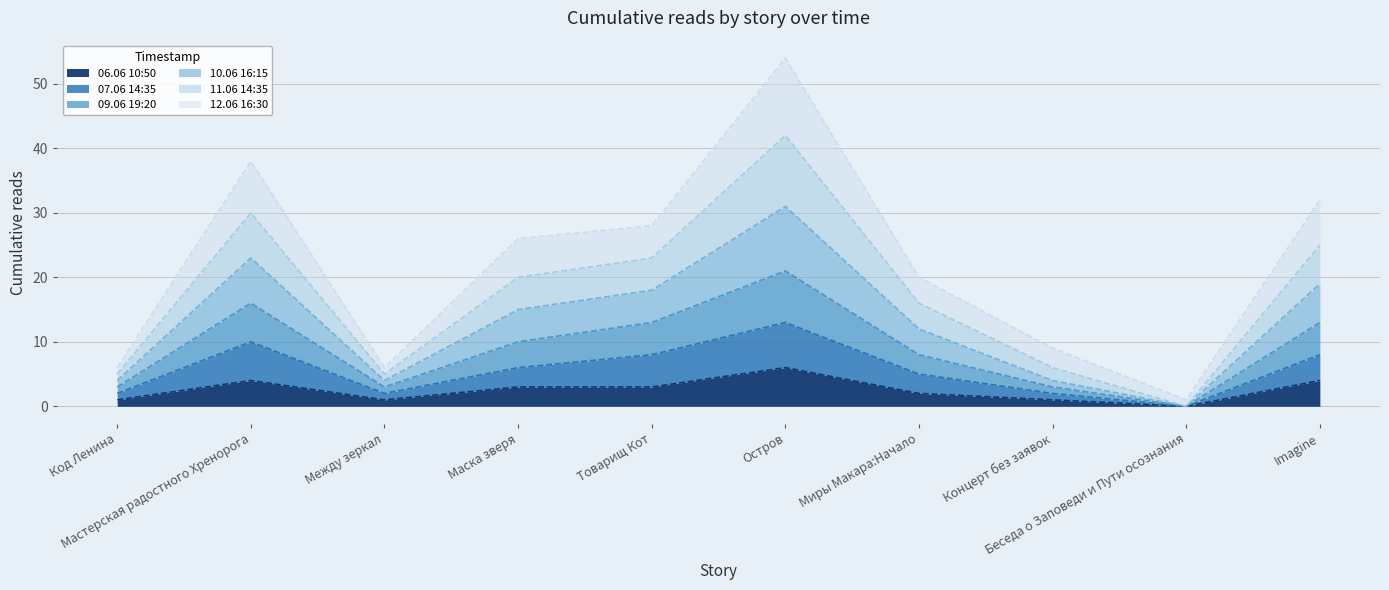

What is the label of the 5th point from the right?

Остров